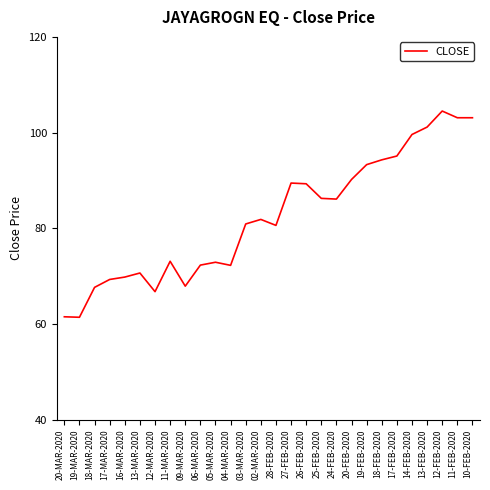

What is the minimum value shown in the chart?

61.4